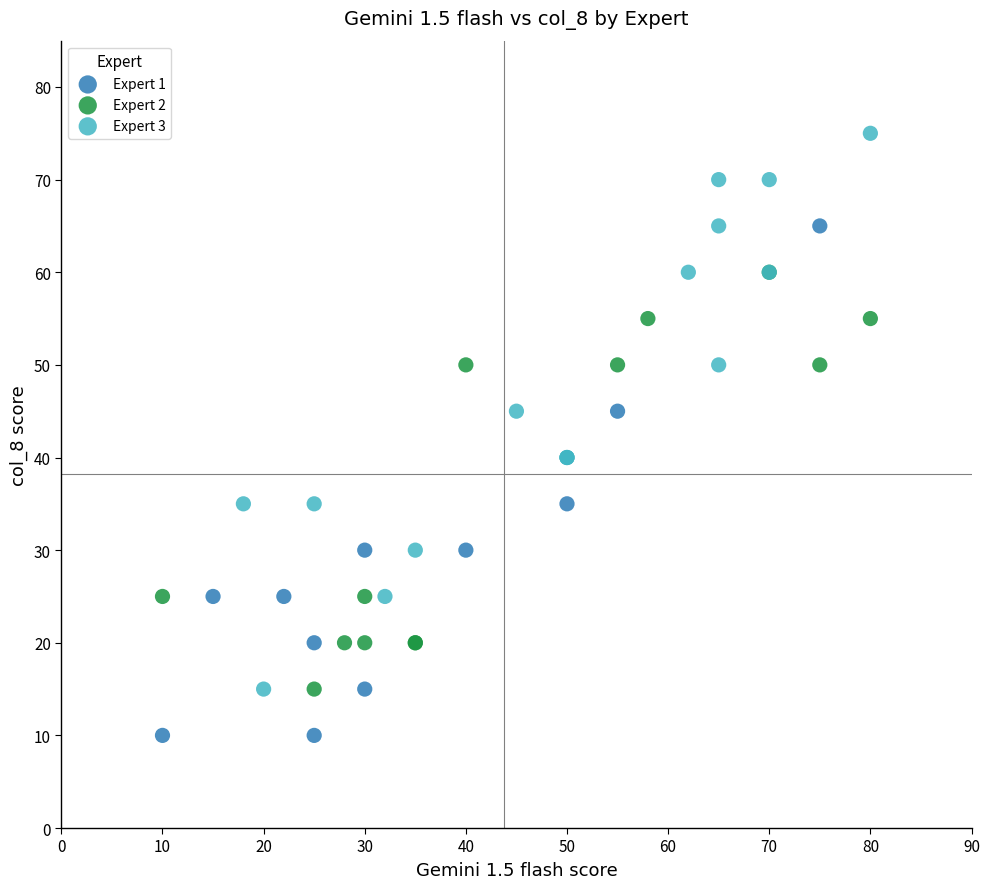

Which series contains the highest Y value?

Expert 3